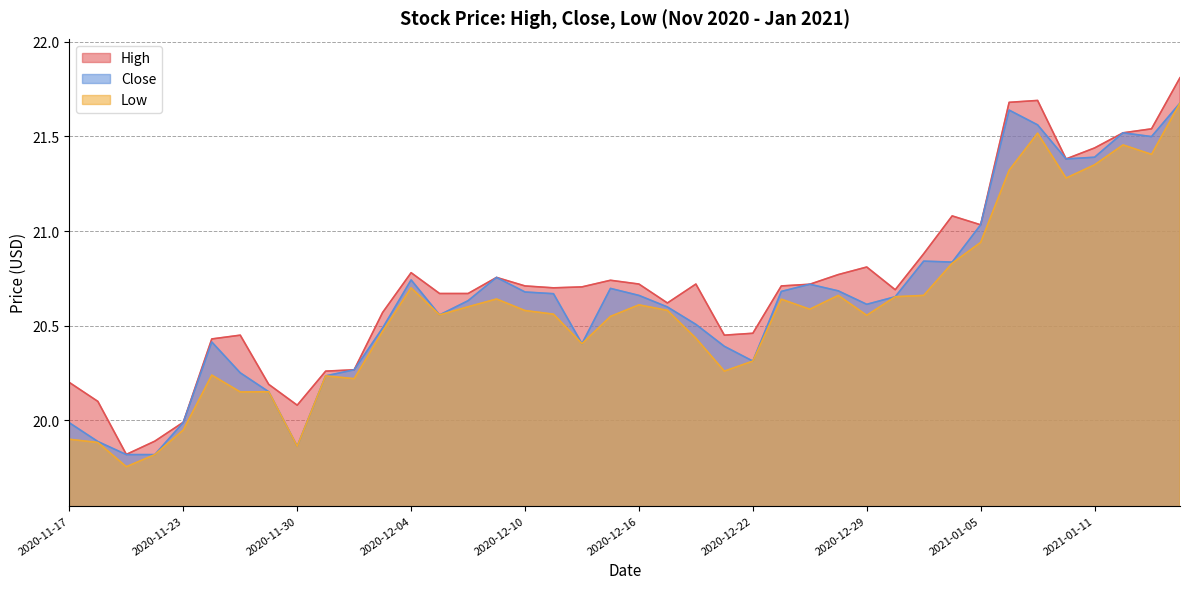

List the series in order of their overall mean, lowest first.

Low, Close, High